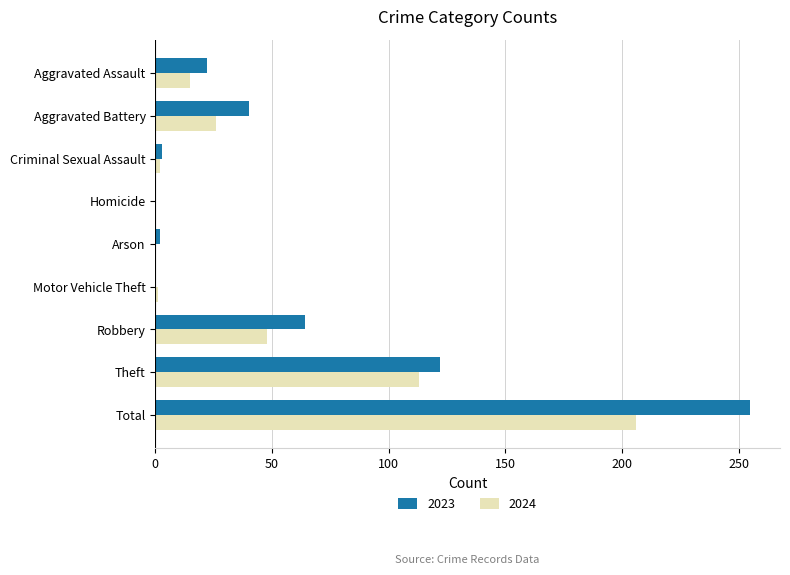

Count the number of data series in this chart.

2